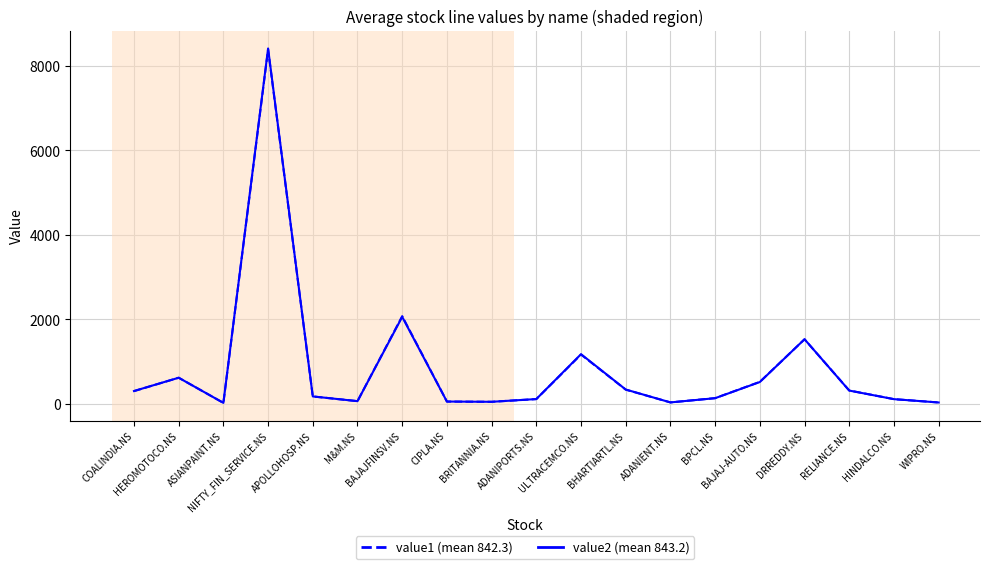

Which series has the widest spread of values?

value2 (mean 843.2)